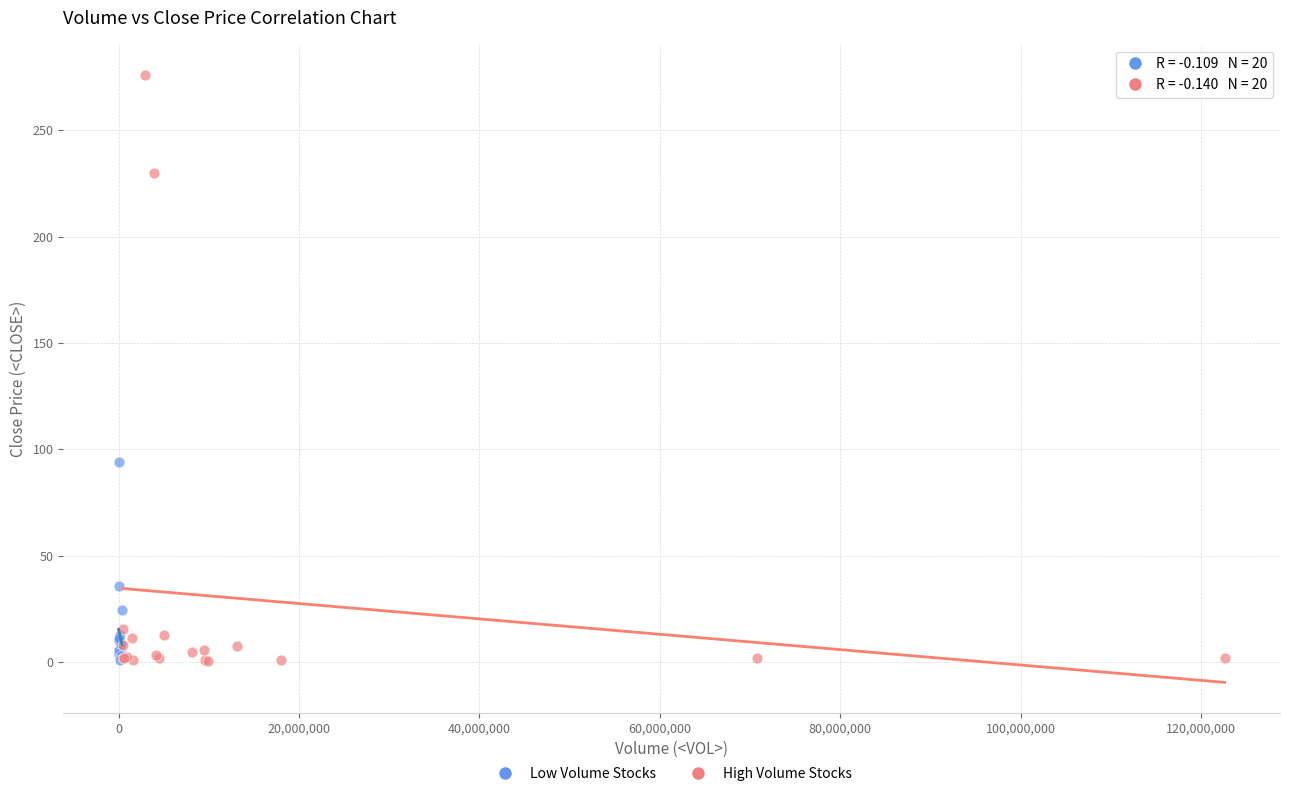

Which series has the widest spread of Y values?

High Volume Stocks